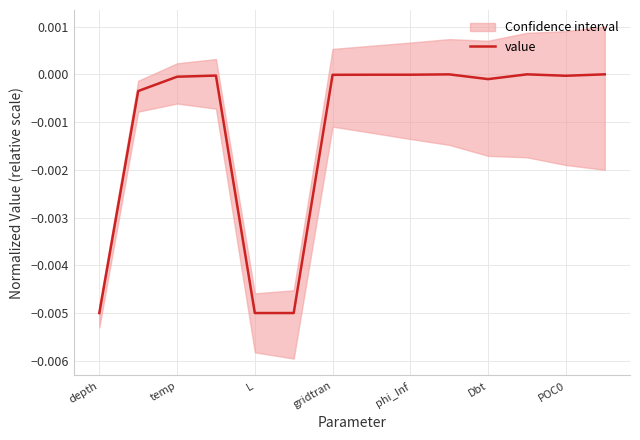

Where is the data nearest to the value 0?

11